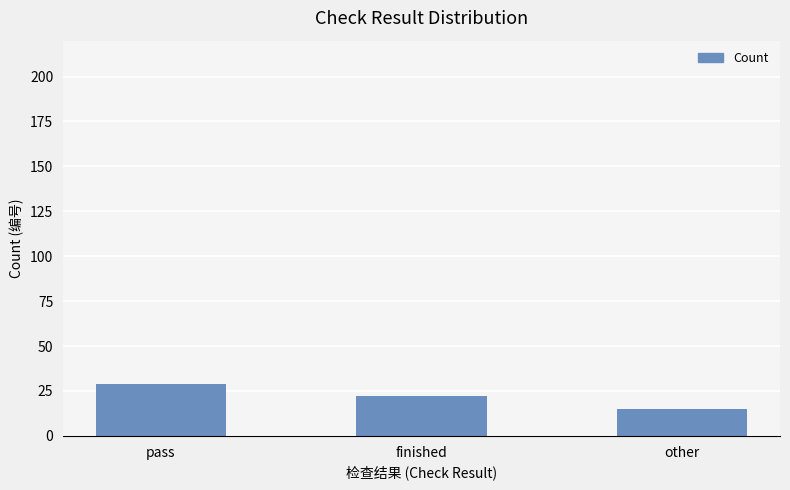

What is the average value?

22